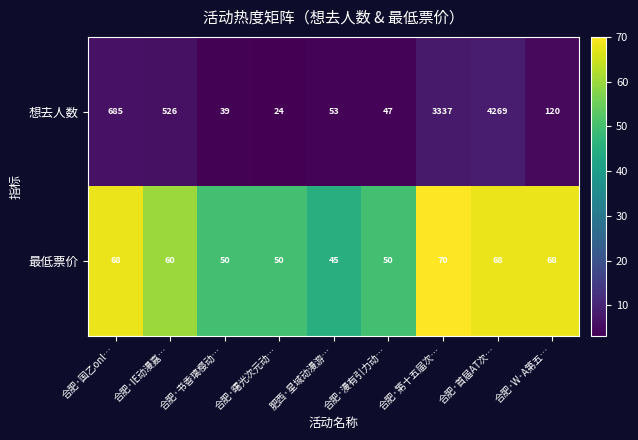

How many values in the 想去人数 series are below 120?

4